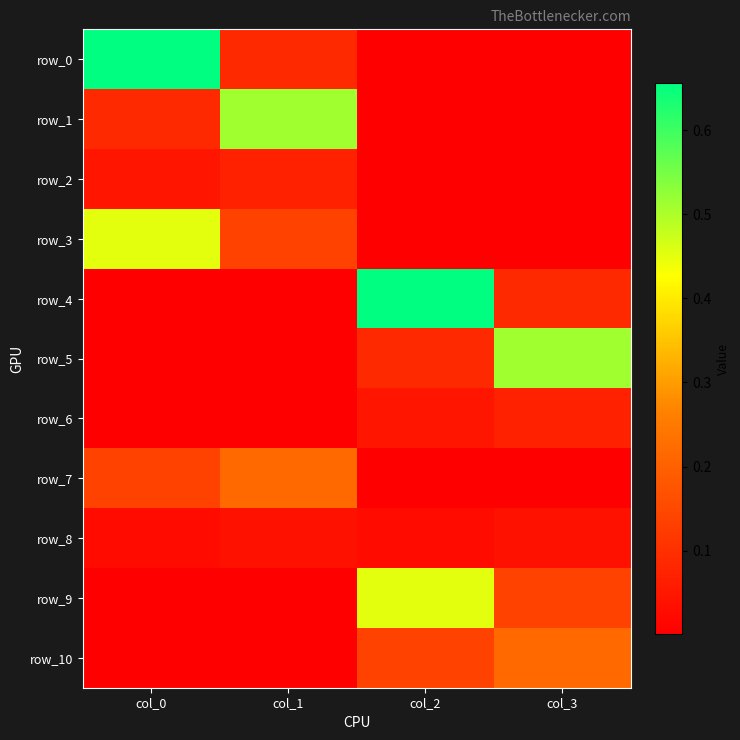

Reading left to right, what are all the values shown in this chart?

row_0: col_0=0.7	col_1=0.1	col_2=0.0	col_3=0.0
row_1: col_0=0.1	col_1=0.5	col_2=0.0	col_3=0.0
row_2: col_0=0.0	col_1=0.1	col_2=0.0	col_3=0.0
row_3: col_0=0.4	col_1=0.1	col_2=0.0	col_3=0.0
row_4: col_0=0.0	col_1=0.0	col_2=0.7	col_3=0.1
row_5: col_0=0.0	col_1=0.0	col_2=0.1	col_3=0.5
row_6: col_0=0.0	col_1=0.0	col_2=0.0	col_3=0.1
row_7: col_0=0.1	col_1=0.2	col_2=0.0	col_3=0.0
row_8: col_0=0.0	col_1=0.0	col_2=0.0	col_3=0.0
row_9: col_0=0.0	col_1=0.0	col_2=0.4	col_3=0.1
row_10: col_0=0.0	col_1=0.0	col_2=0.1	col_3=0.2